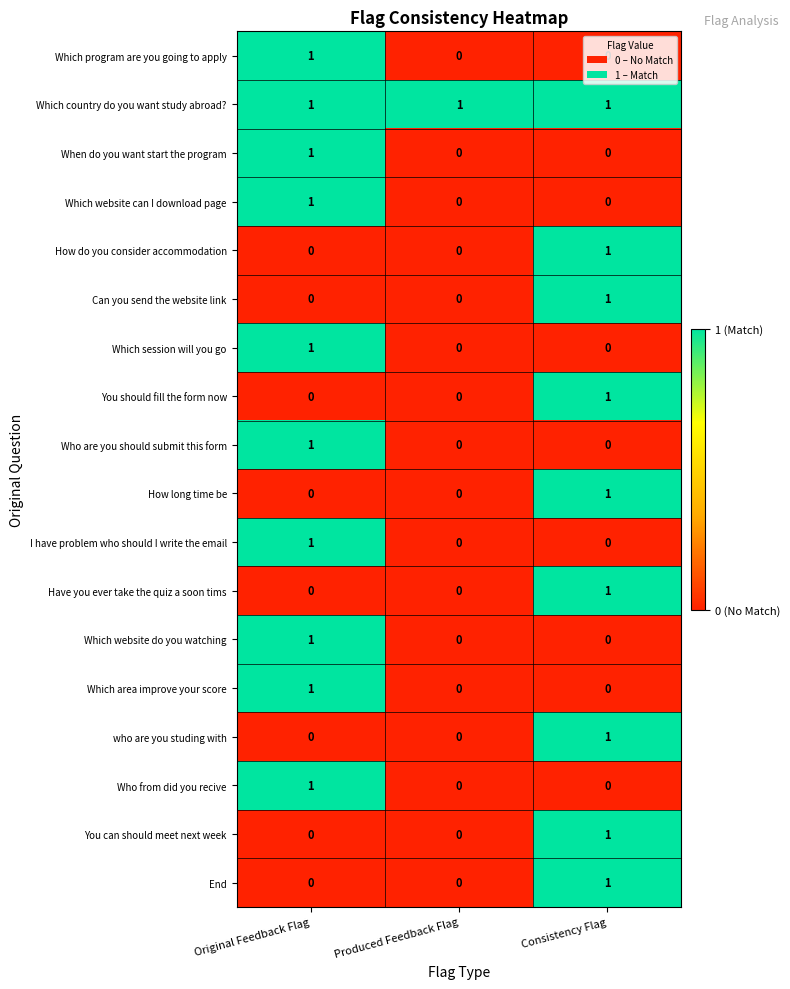

The Can you send the website link series shows 2 at Consistency Flag. True or false?

False